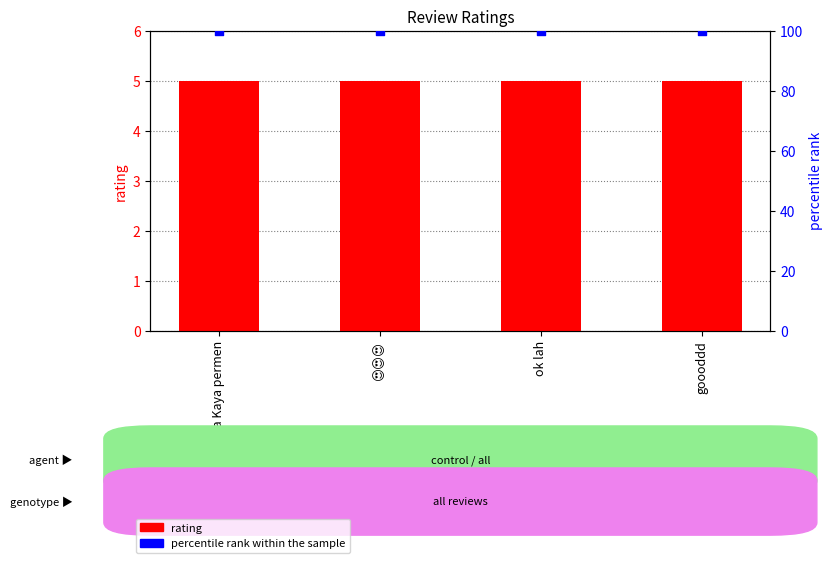

At how many categories does at least one series exceed 43?

4